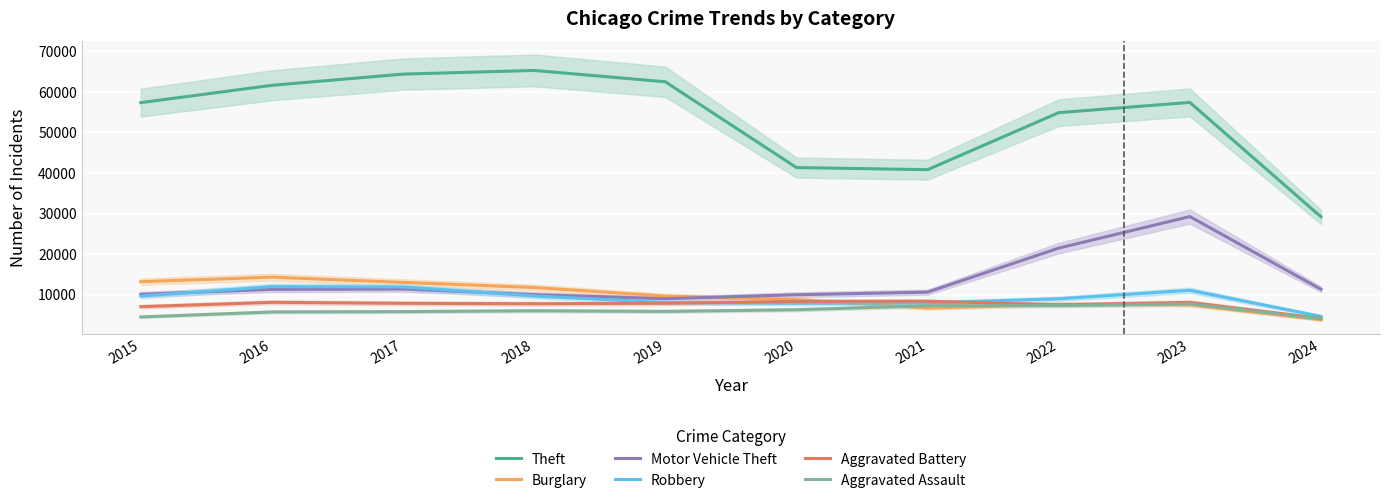

Reading right to left, list all the values displayed in this chart.

Theft: 2024=29173	2023=57406	2022=54878	2021=40810	2020=41335	2019=62495	2018=65289	2017=64386	2016=61623	2015=57351
Burglary: 2024=3767	2023=7482	2022=7593	2021=6662	2020=8758	2019=9638	2018=11747	2017=13001	2016=14289	2015=13184
Motor Vehicle Theft: 2024=11304	2023=29243	2022=21461	2021=10603	2020=9959	2019=8977	2018=9985	2017=11380	2016=11285	2015=10068
Robbery: 2024=4626	2023=11056	2022=8962	2021=7920	2020=7855	2019=7995	2018=9681	2017=11880	2016=11960	2015=9638
Aggravated Battery: 2024=4126	2023=8078	2022=7489	2021=8347	2020=8320	2019=7858	2018=7735	2017=7845	2016=8086	2015=7019
Aggravated Assault: 2024=4028	2023=7710	2022=7280	2021=7242	2020=6264	2019=5841	2018=6001	2017=5793	2016=5712	2015=4480